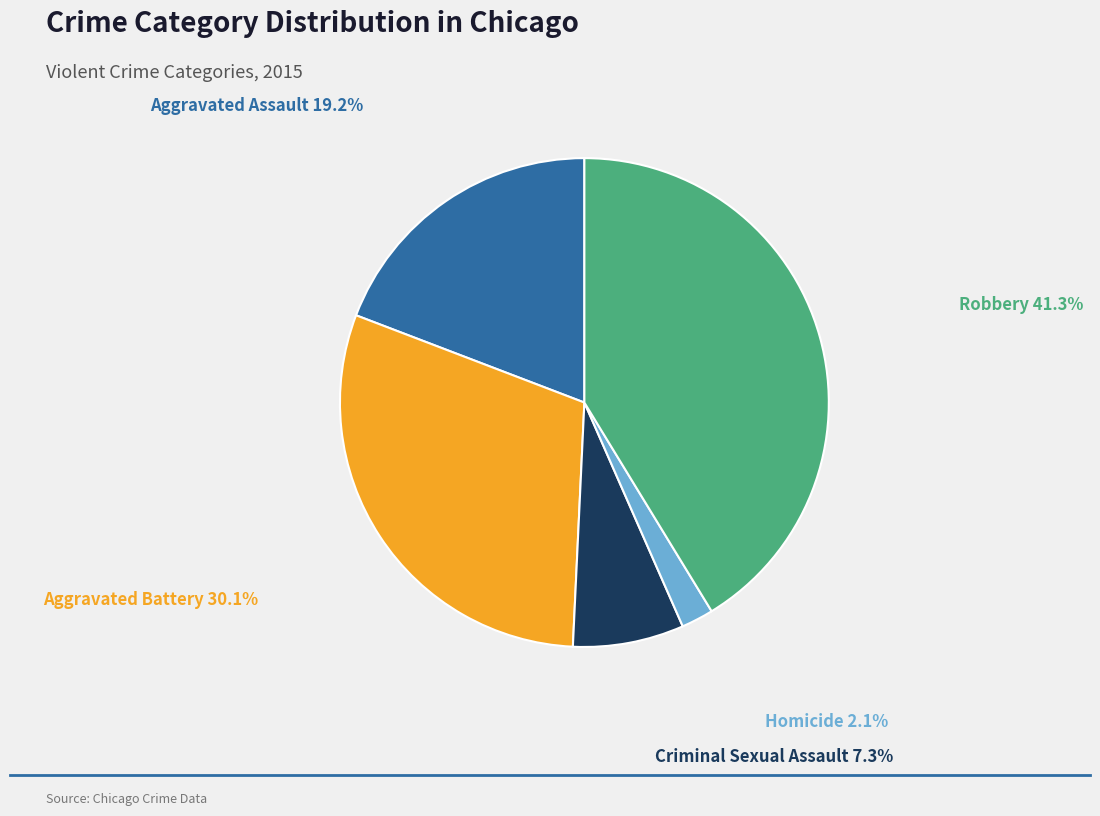

The Criminal Sexual Assault slice represents 7% of the pie. True or false?

True